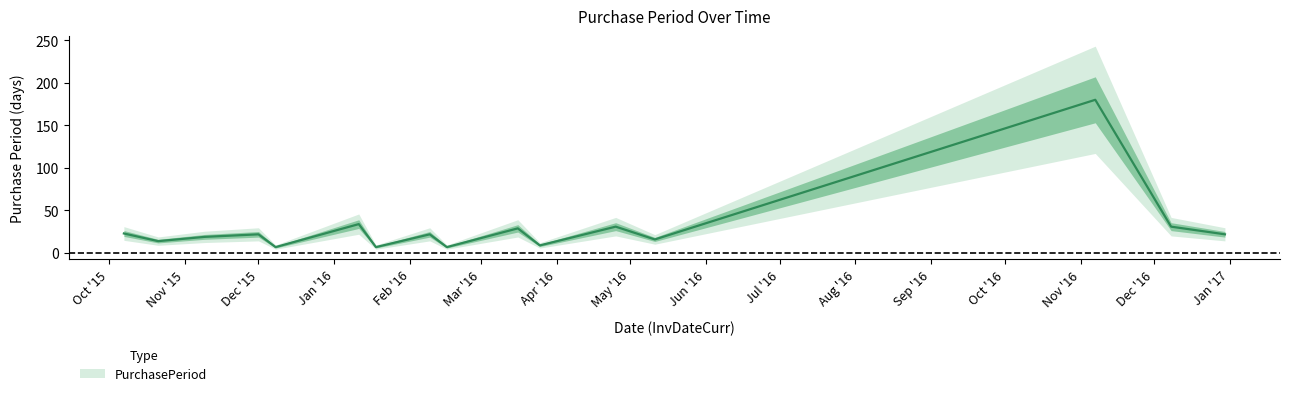

How many data points does each series have?

16